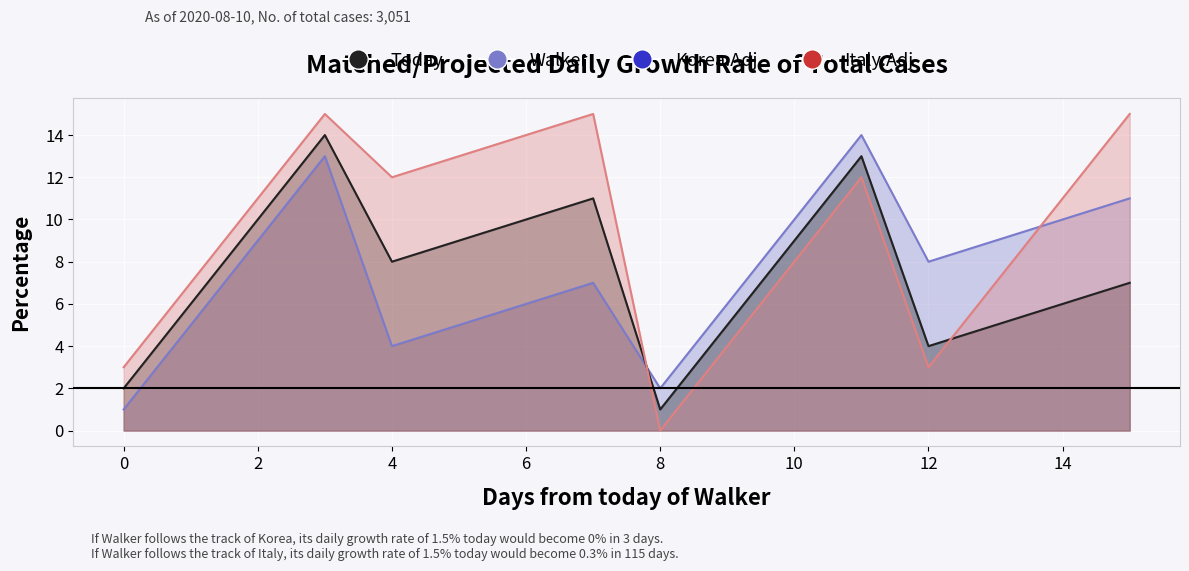

List the labels in order of Col4 value, smallest first.

8, 0, 12, 9, 1, 13, 10, 2, 14, 4, 11, 5, 6, 3, 7, 15